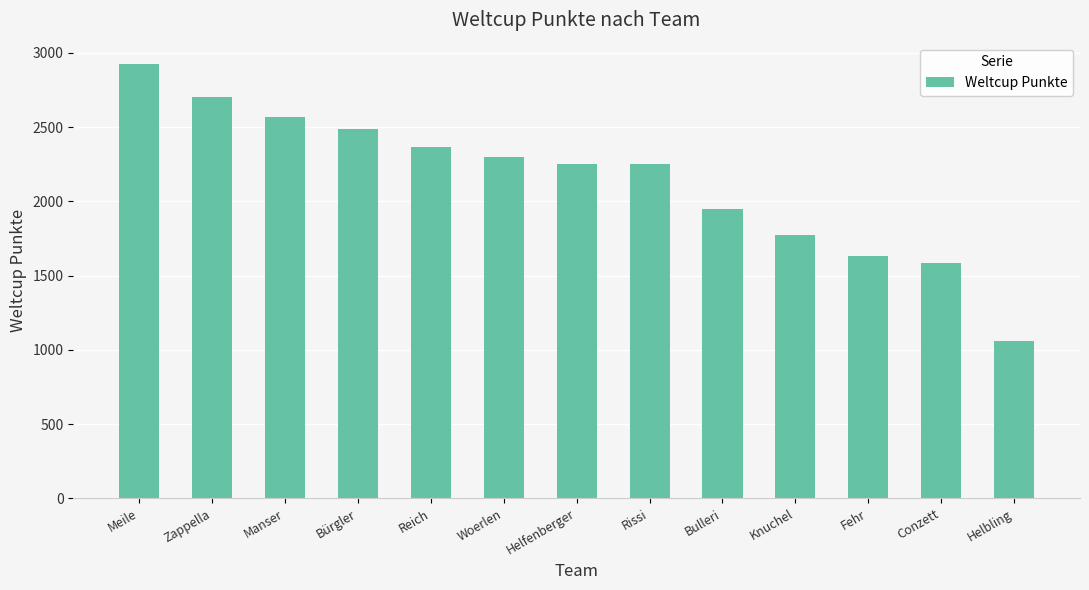

What is the label of the 1st bar from the left?

Meile